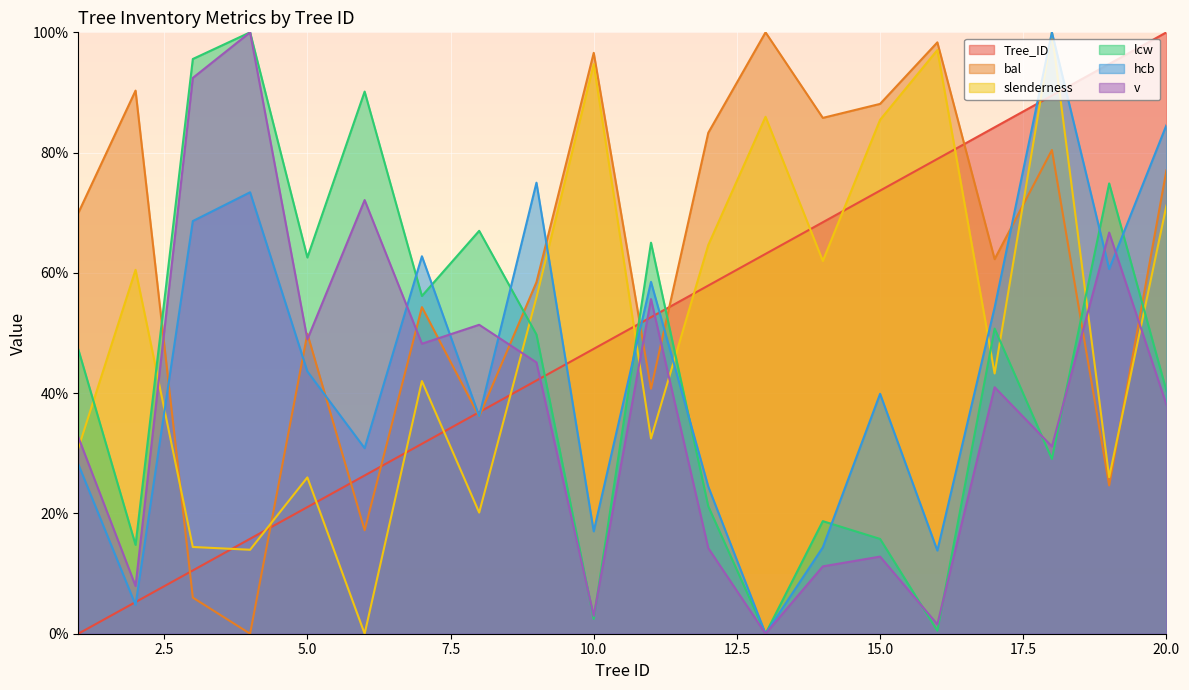

How many values in slenderness are above zero?

19